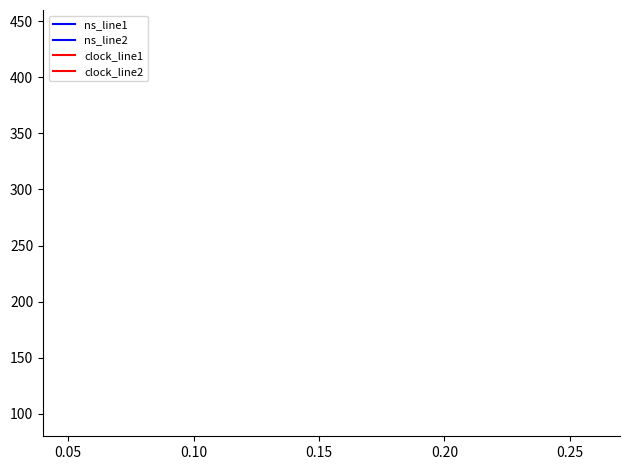

How many series are shown in this chart?

4